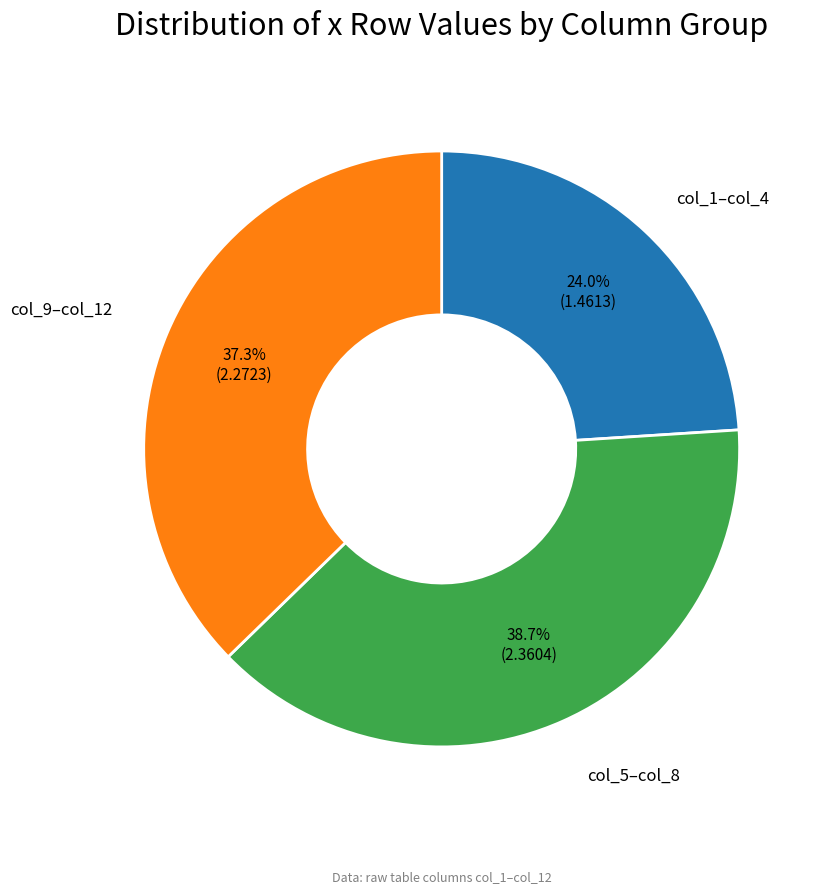

Does any single category account for the majority?

No